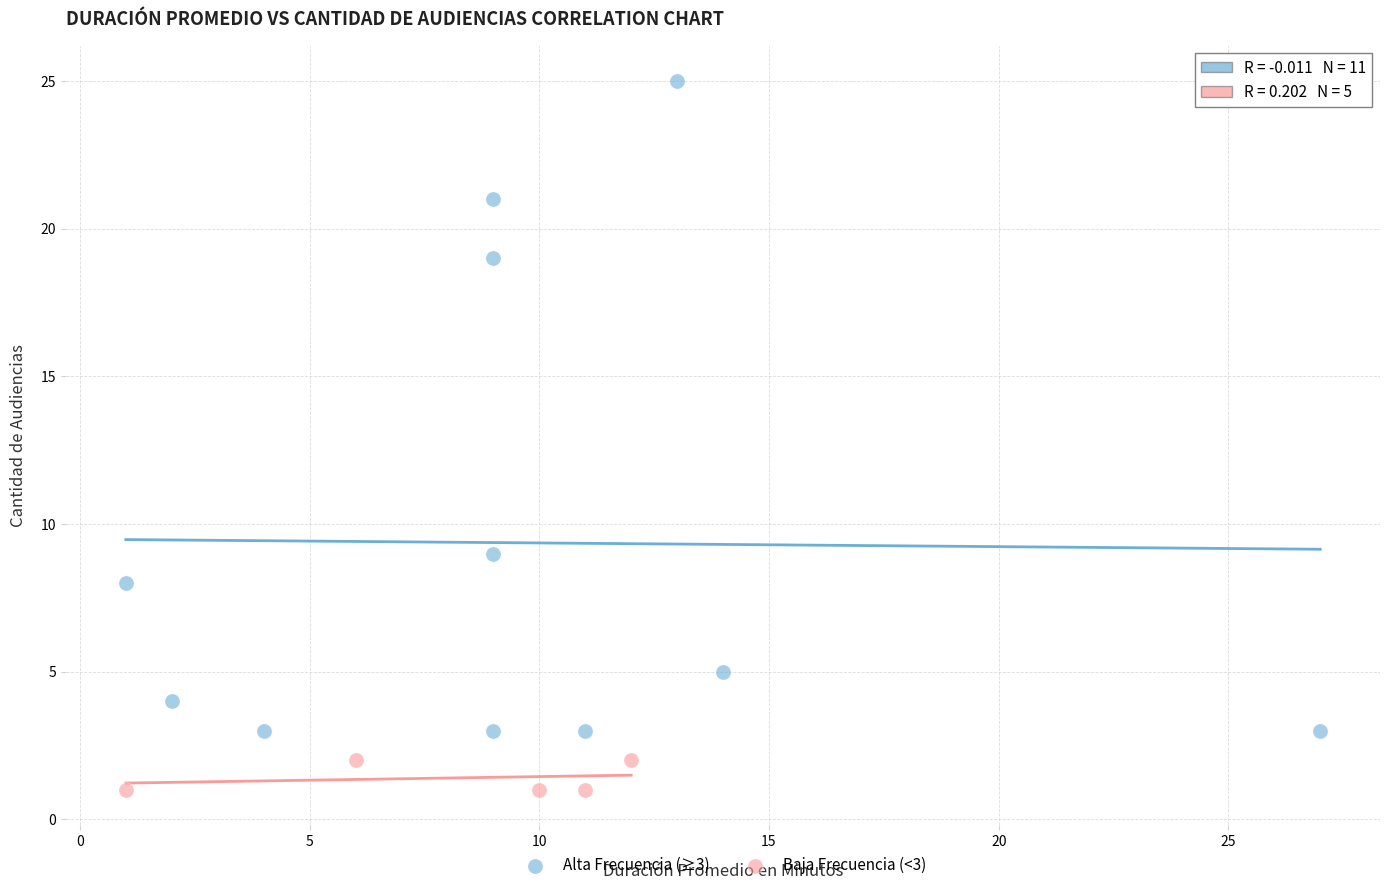

Which series has the widest spread of Y values?

Alta Frecuencia (≥3)